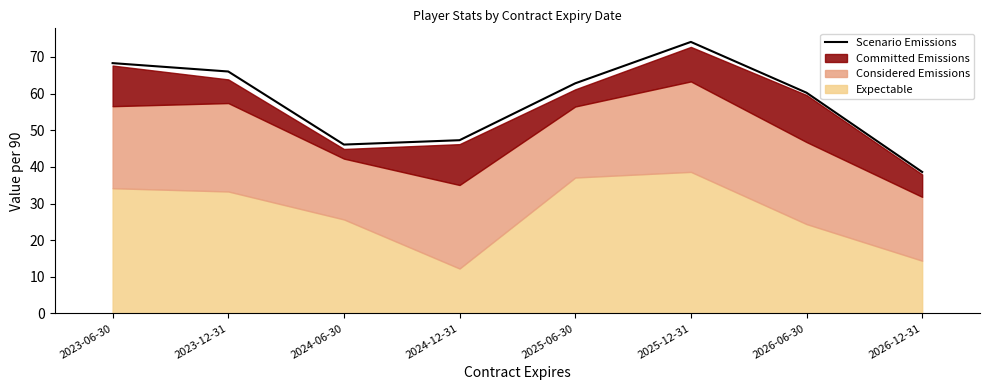

At which category does the chart reach its peak across all series?

2025-12-31